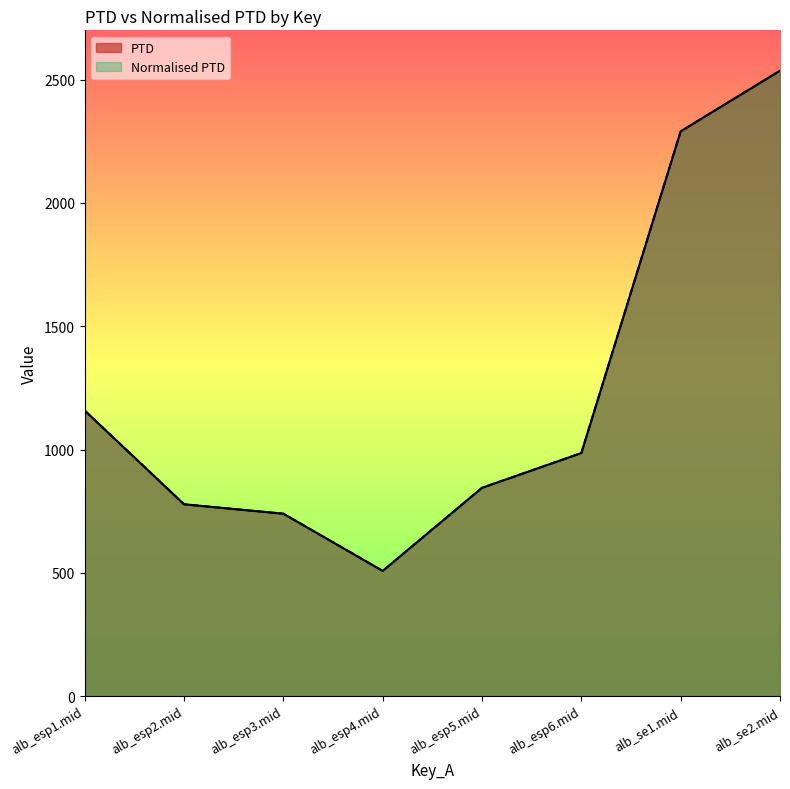

The PTD series shows 197.6 at alb_esp4.mid. True or false?

False